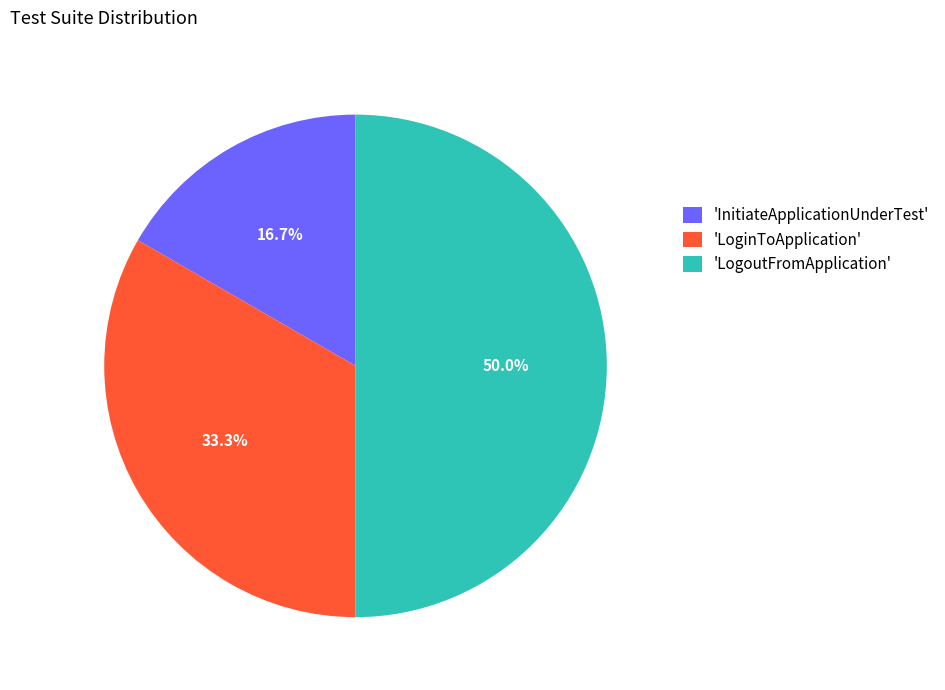

How many segments does this pie chart have?

3